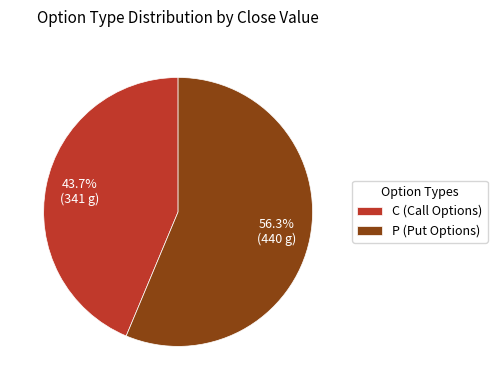

To the nearest percent, what is the difference between the P and C slice percentages?

13%